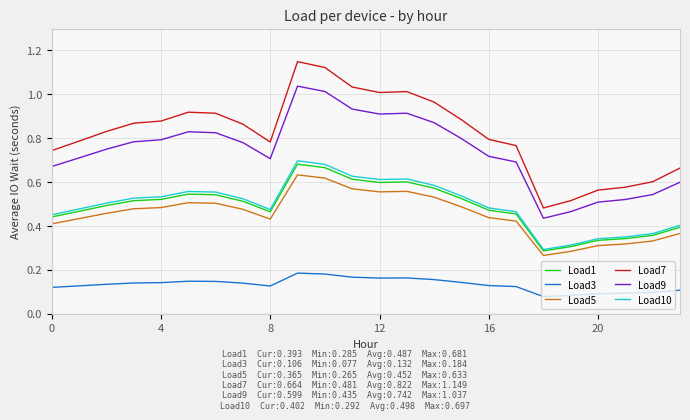

What are all the series names shown in the legend?

Load1, Load3, Load5, Load7, Load9, Load10